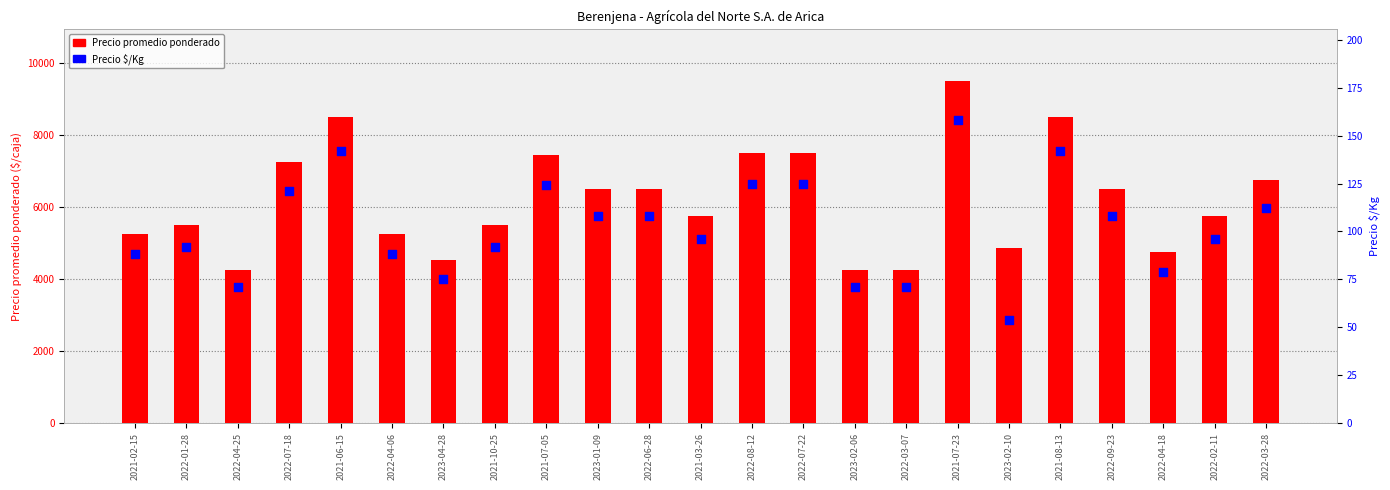

Which series has the largest Y range (max minus min)?

Precio promedio ponderado